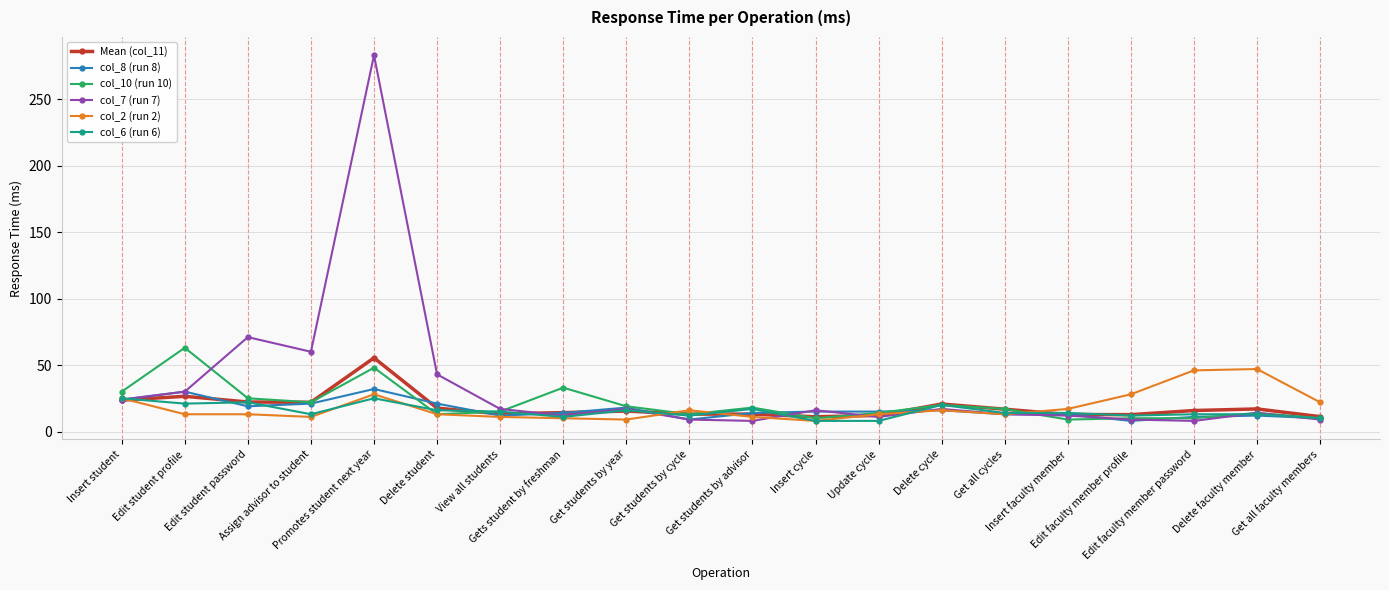

Which series has the widest spread of values?

col_7 (run 7)